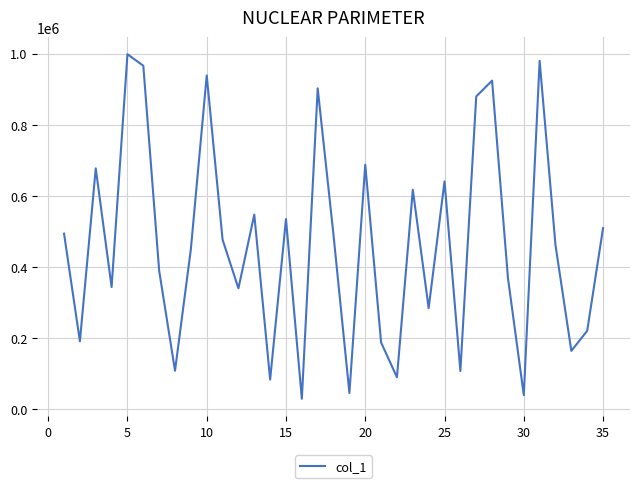

What is the smallest value displayed?

28123